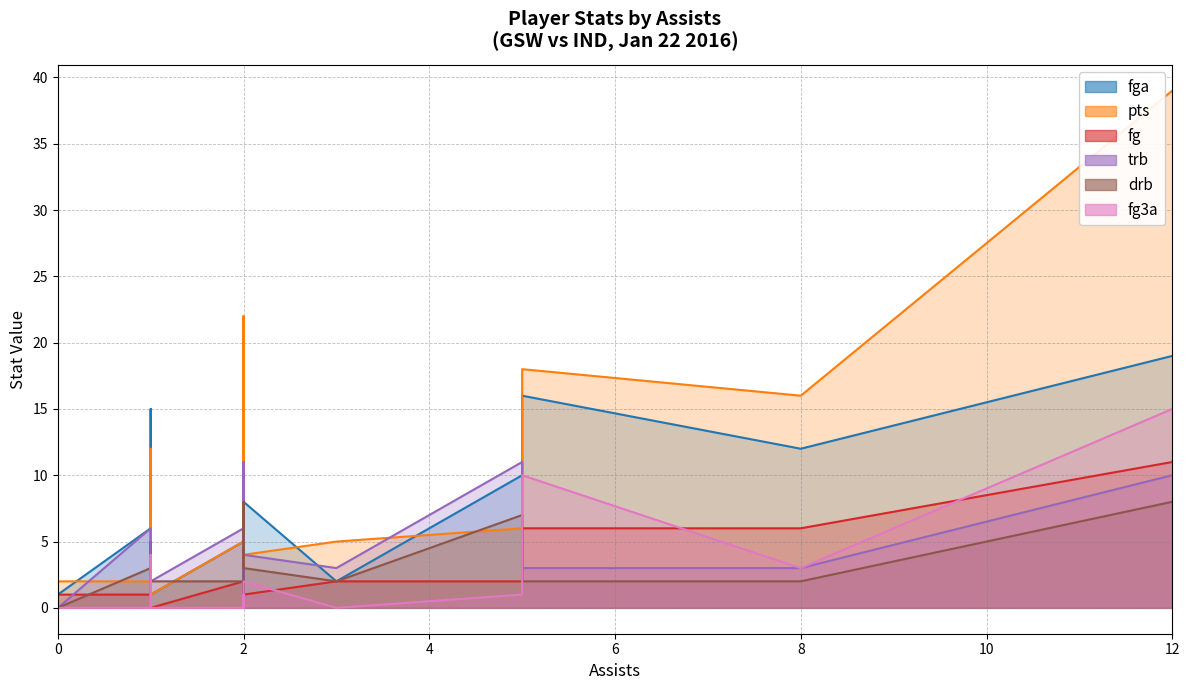

Which has a higher value, 0 or 5?

5